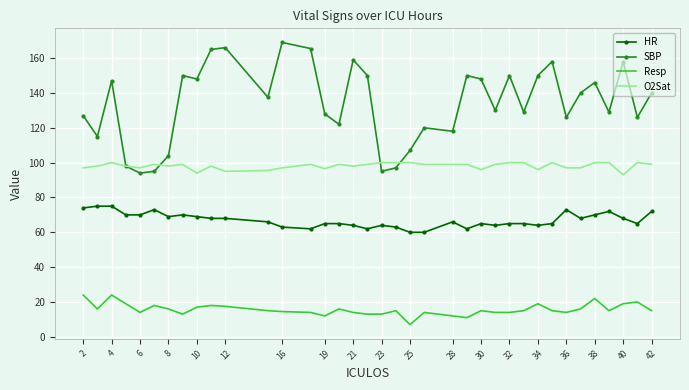

True or false: O2Sat and Resp intersect in this chart.

False